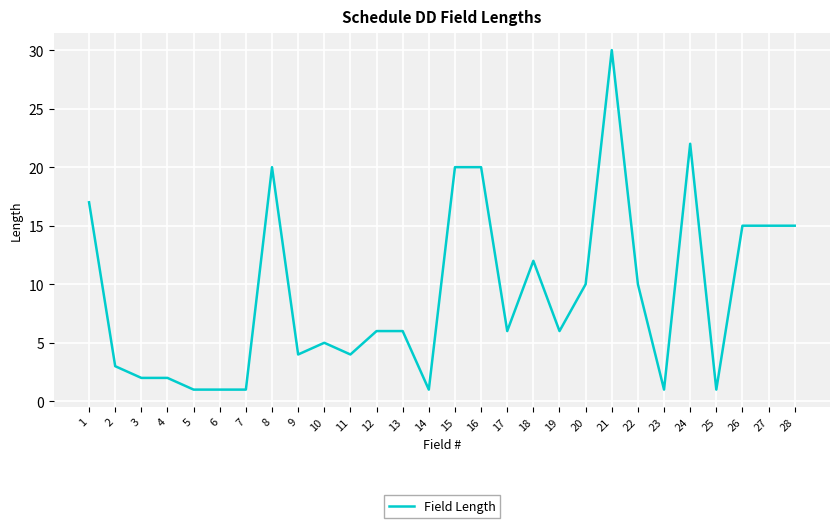

Between 24 and 9, which is larger?

24